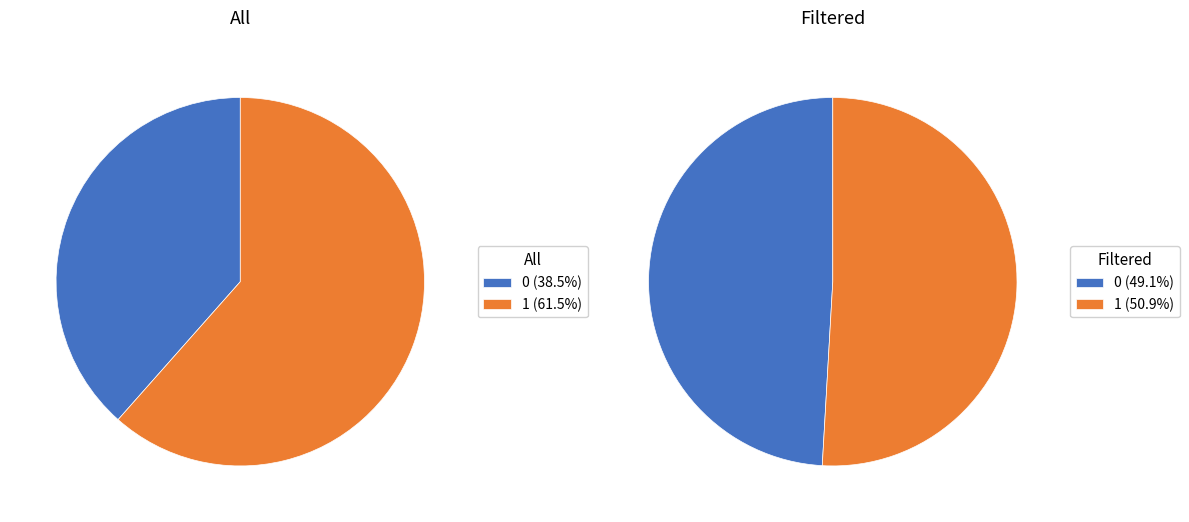

To the nearest percent, what is the difference between the largest and smallest slice percentages?

23%